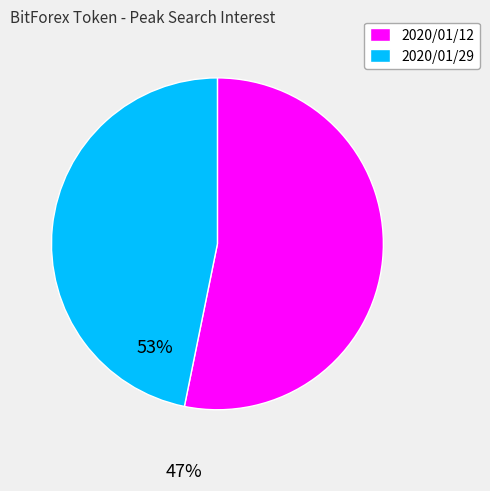

Is the sum of 2020/01/12 and 2020/01/29 greater than half?

Yes